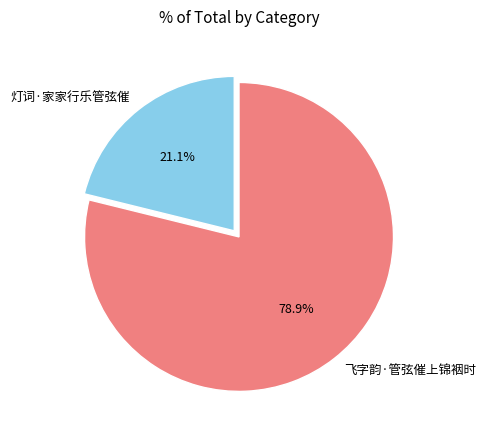

Is it true that 飞字韵·管弦催上锦裀时 is 91% of the pie?

False